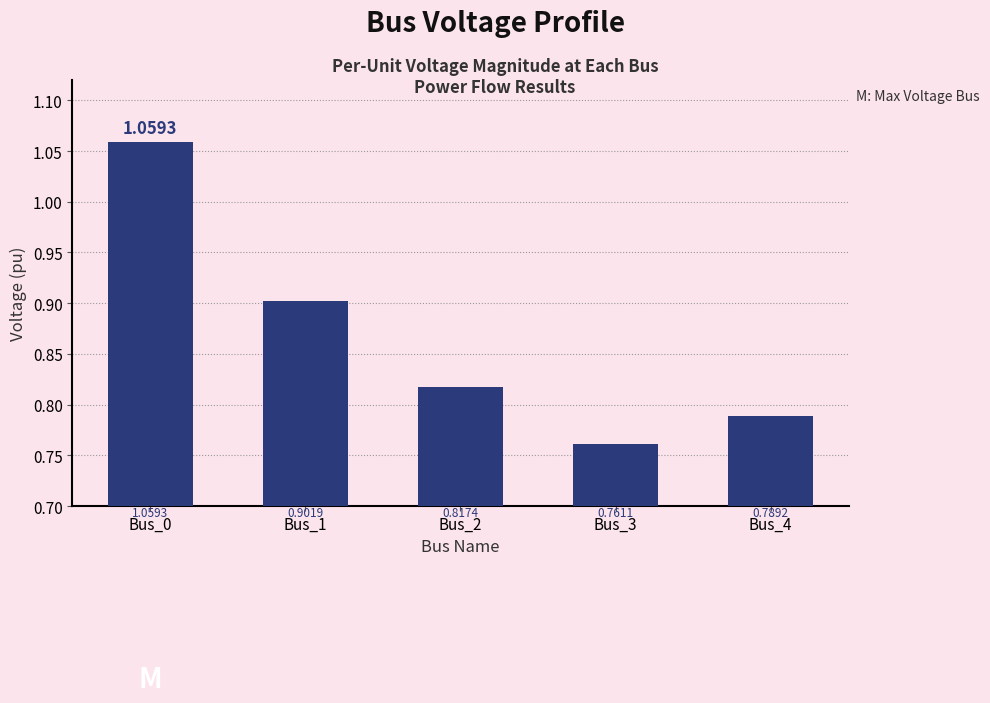

Are the bars horizontal?

No